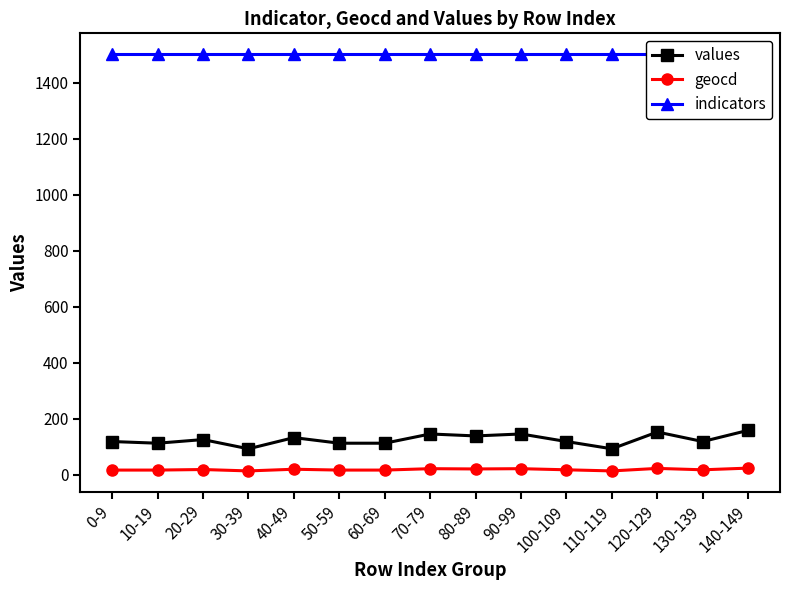

Which series has the widest spread of values?

values